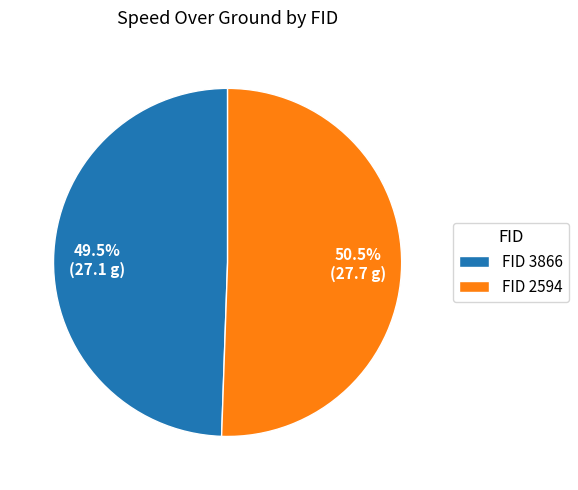

Rank the categories by value from highest to lowest.

FID 2594, FID 3866